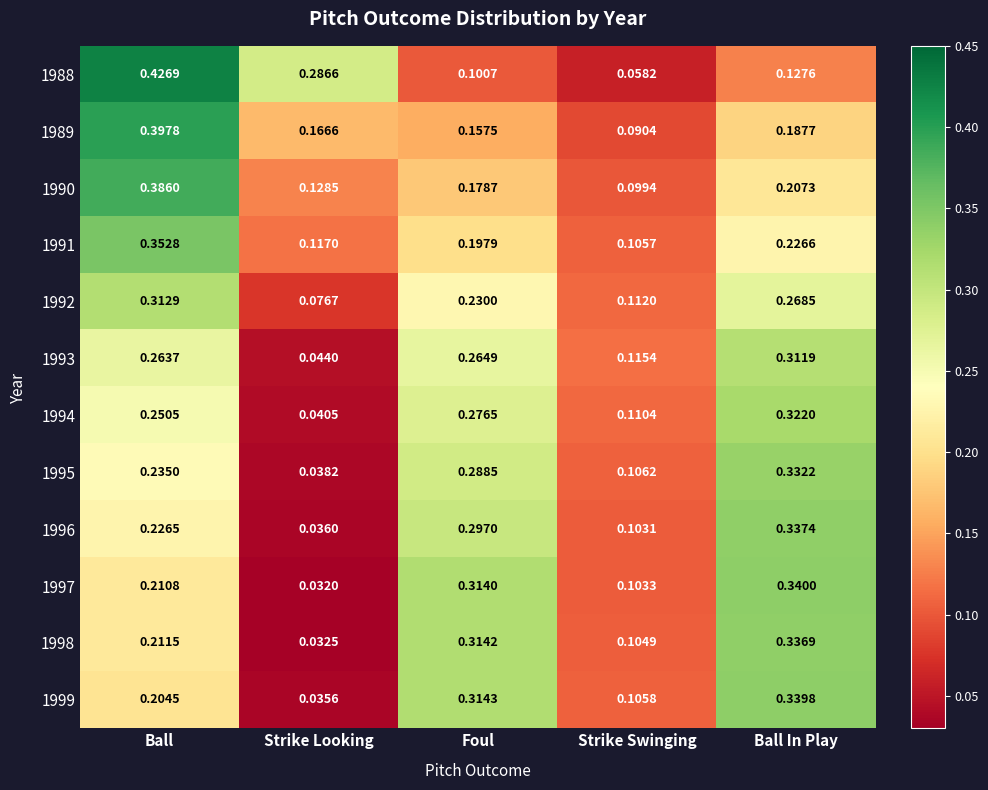

List the labels in order of 1991 value, largest first.

Ball, Ball In Play, Foul, Strike Looking, Strike Swinging